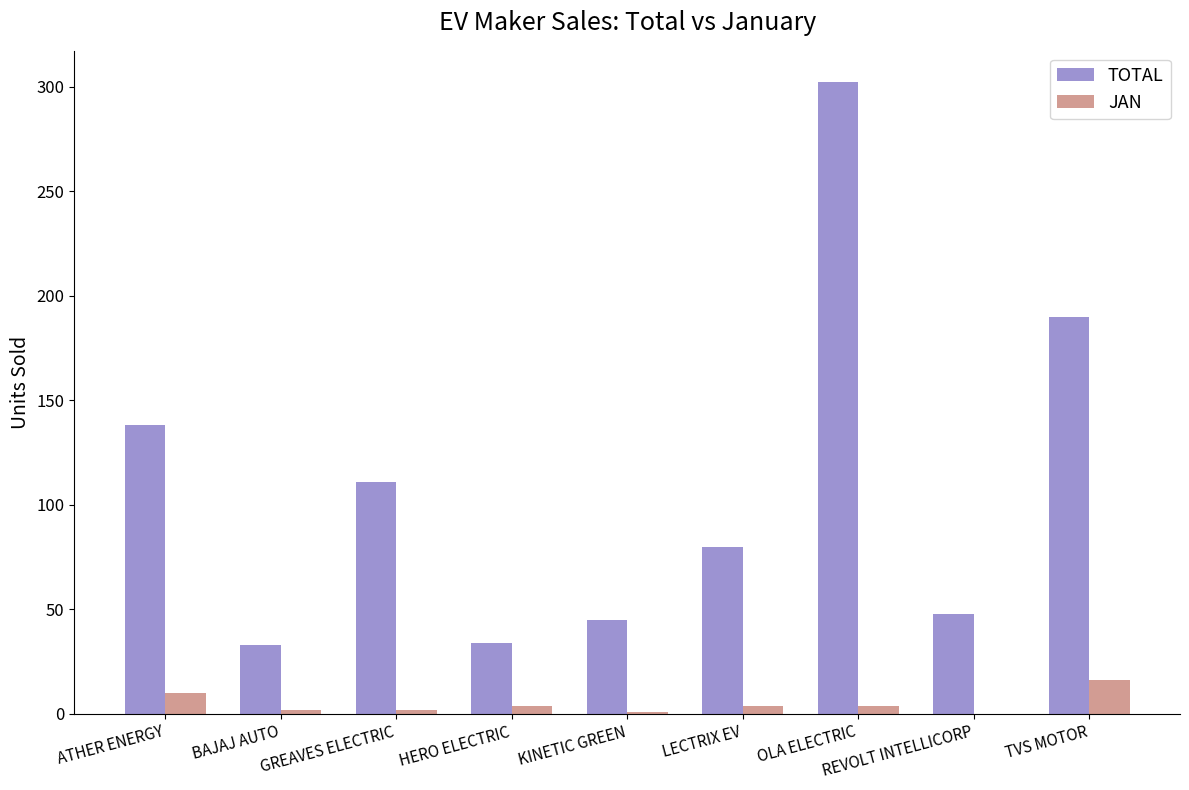

Does the chart contain stacked bars?

No